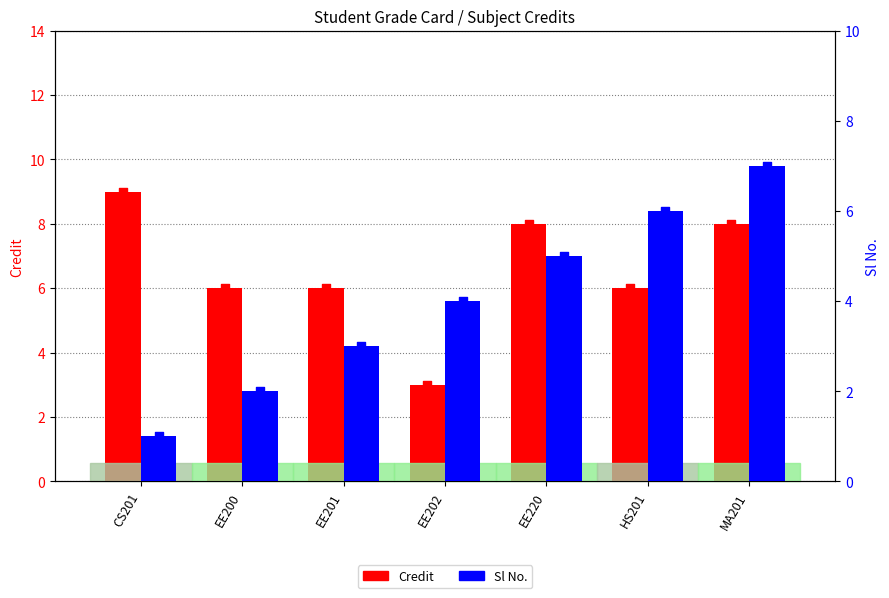

Which series reaches the maximum Y coordinate?

Credit